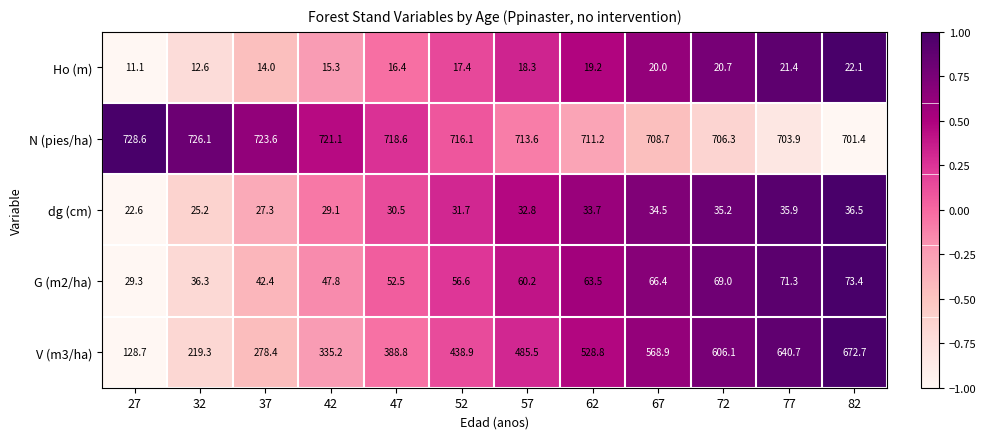

Which series has the largest total across all categories?

N (pies/ha)